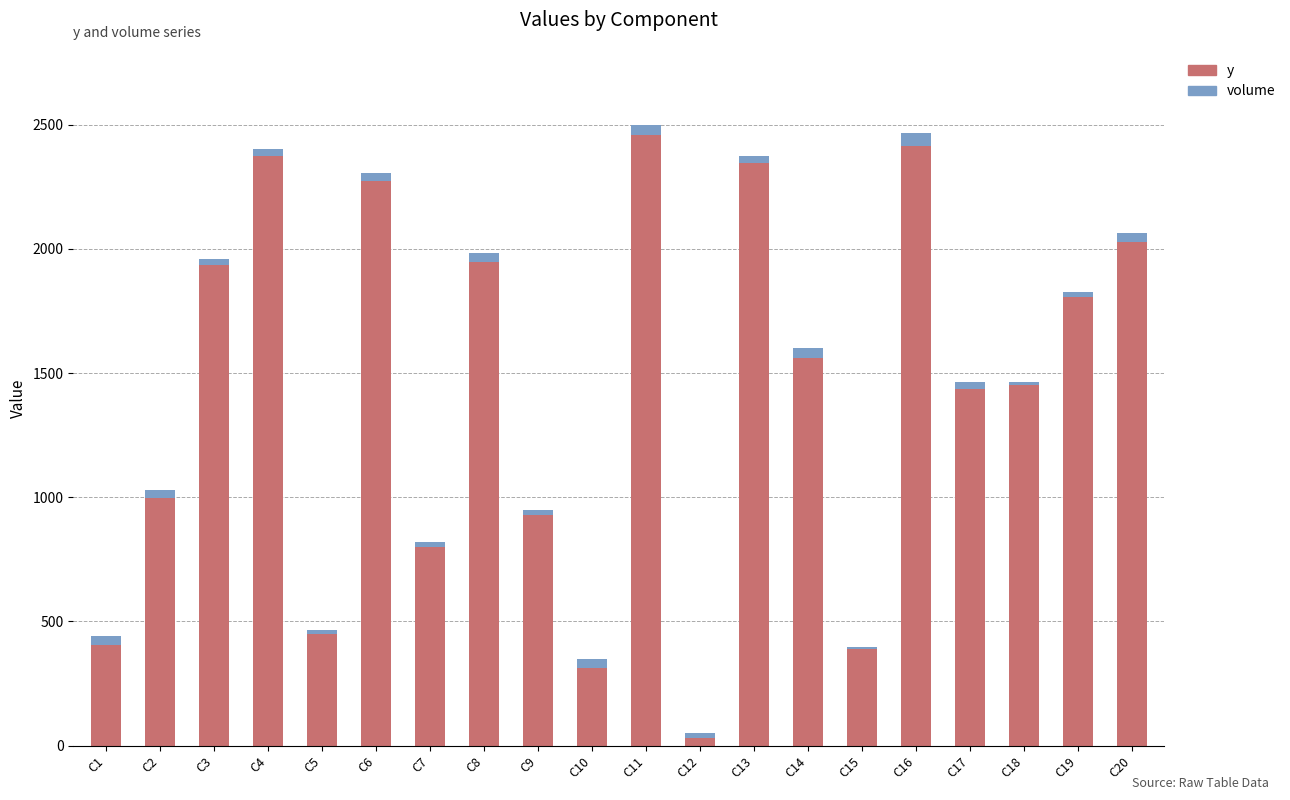

What is the maximum value for y?

2457